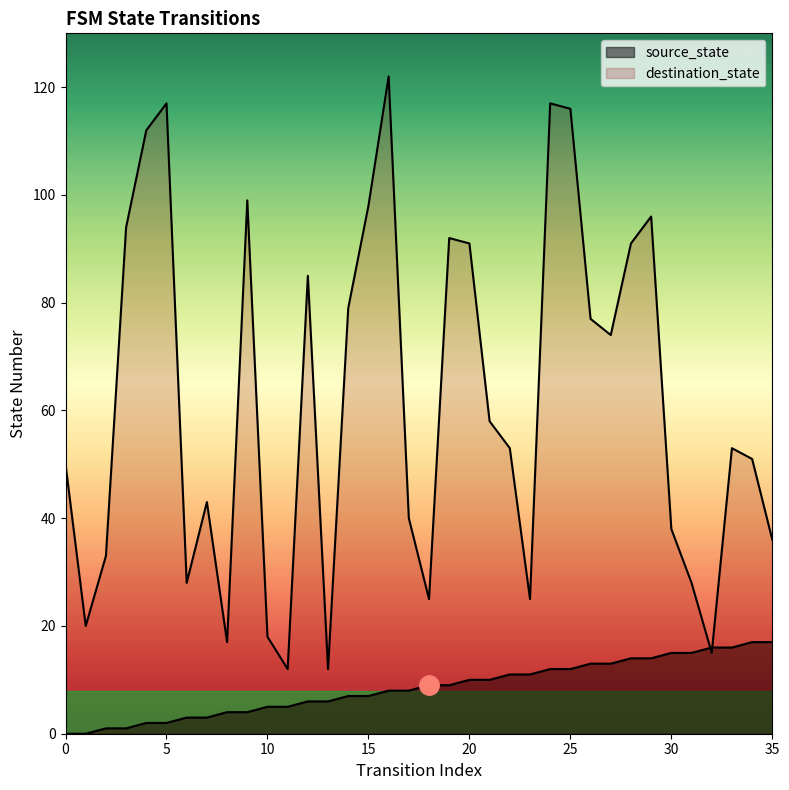

Does the chart display data point markers on the line(s)?

No